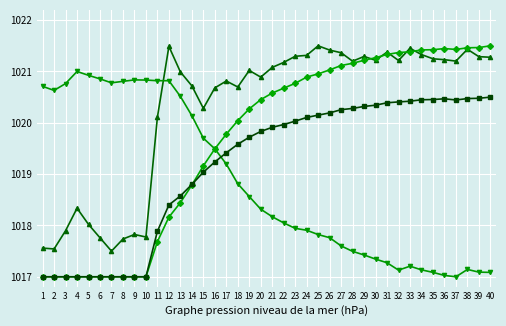

What is the spread (max minus min) of values at 4?

4.0